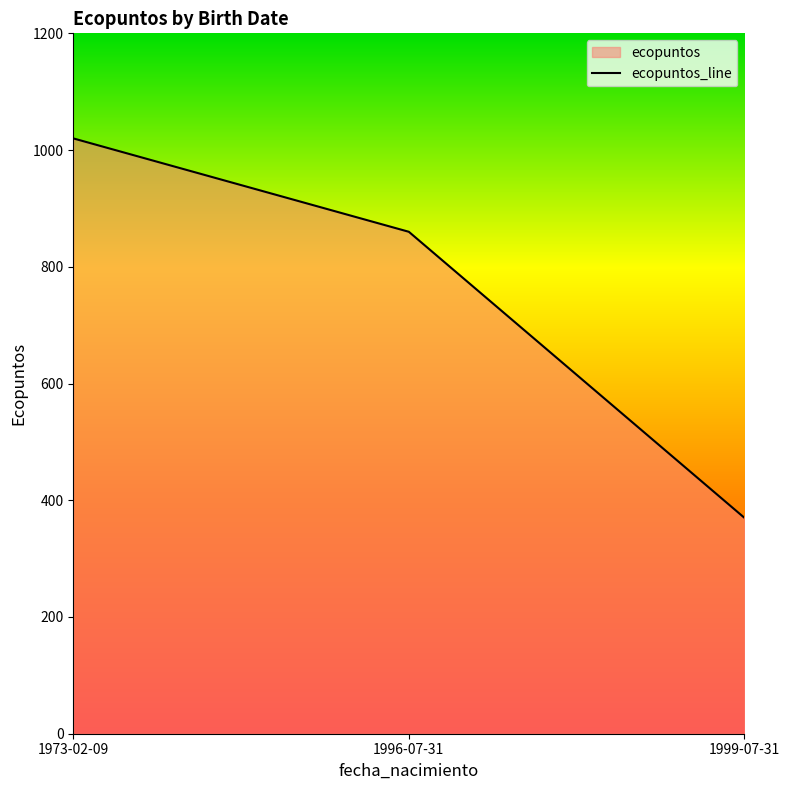

Rank the categories by value from lowest to highest.

1999-07-31, 1996-07-31, 1973-02-09